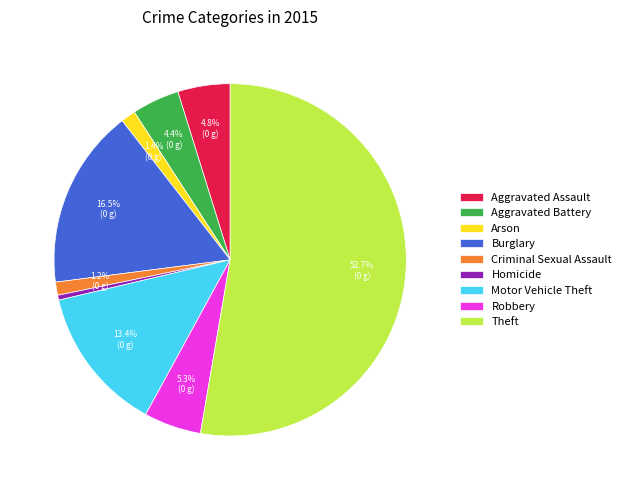

What is the total percentage of Aggravated Battery and Criminal Sexual Assault?

5.6%